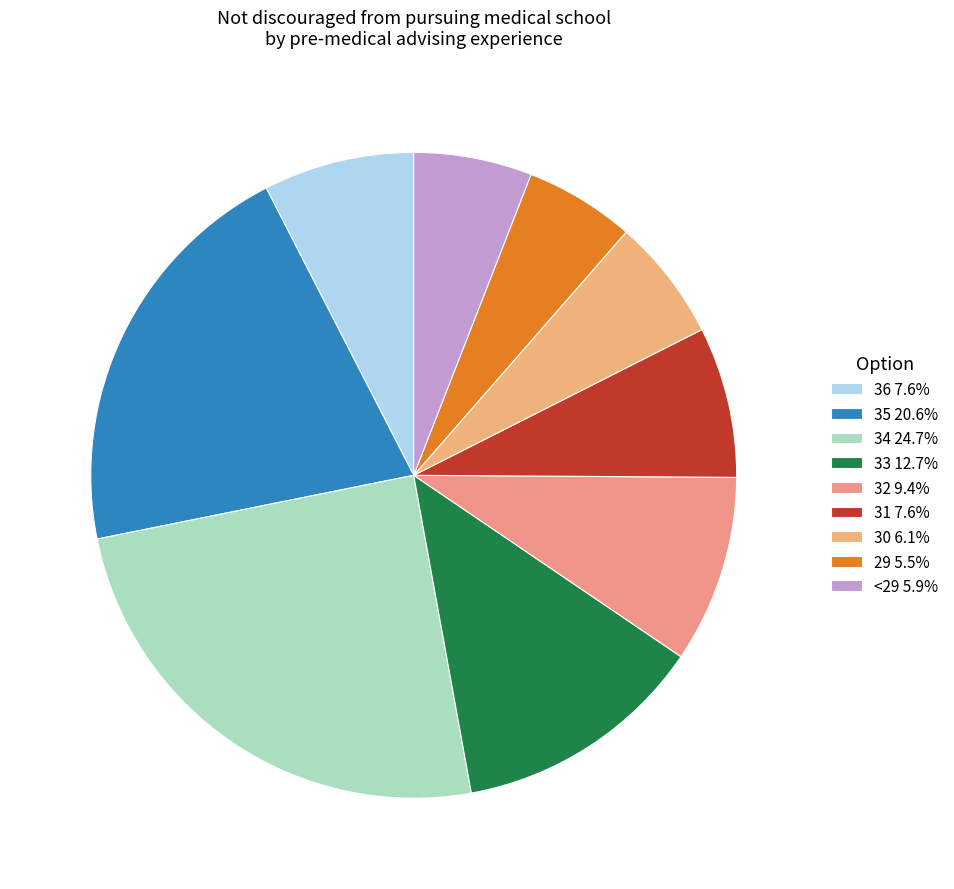

Is it true that 32 is 24% of the pie?

False